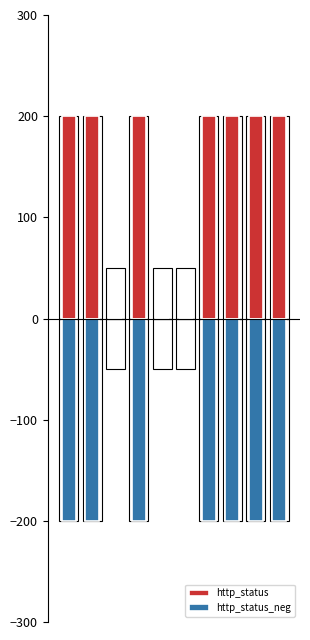

Is the value of http_status_neg at 3 greater than the value of http_status at 3?

No